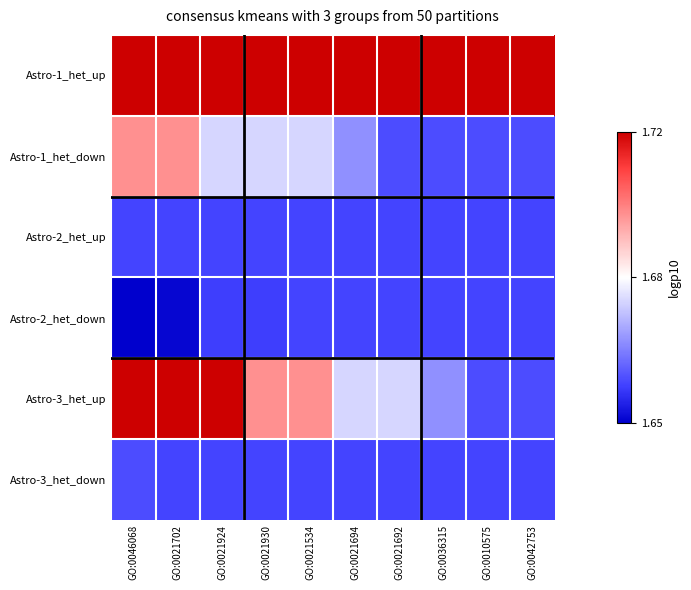

Which series has the largest total across all categories?

Astro-1_het_up